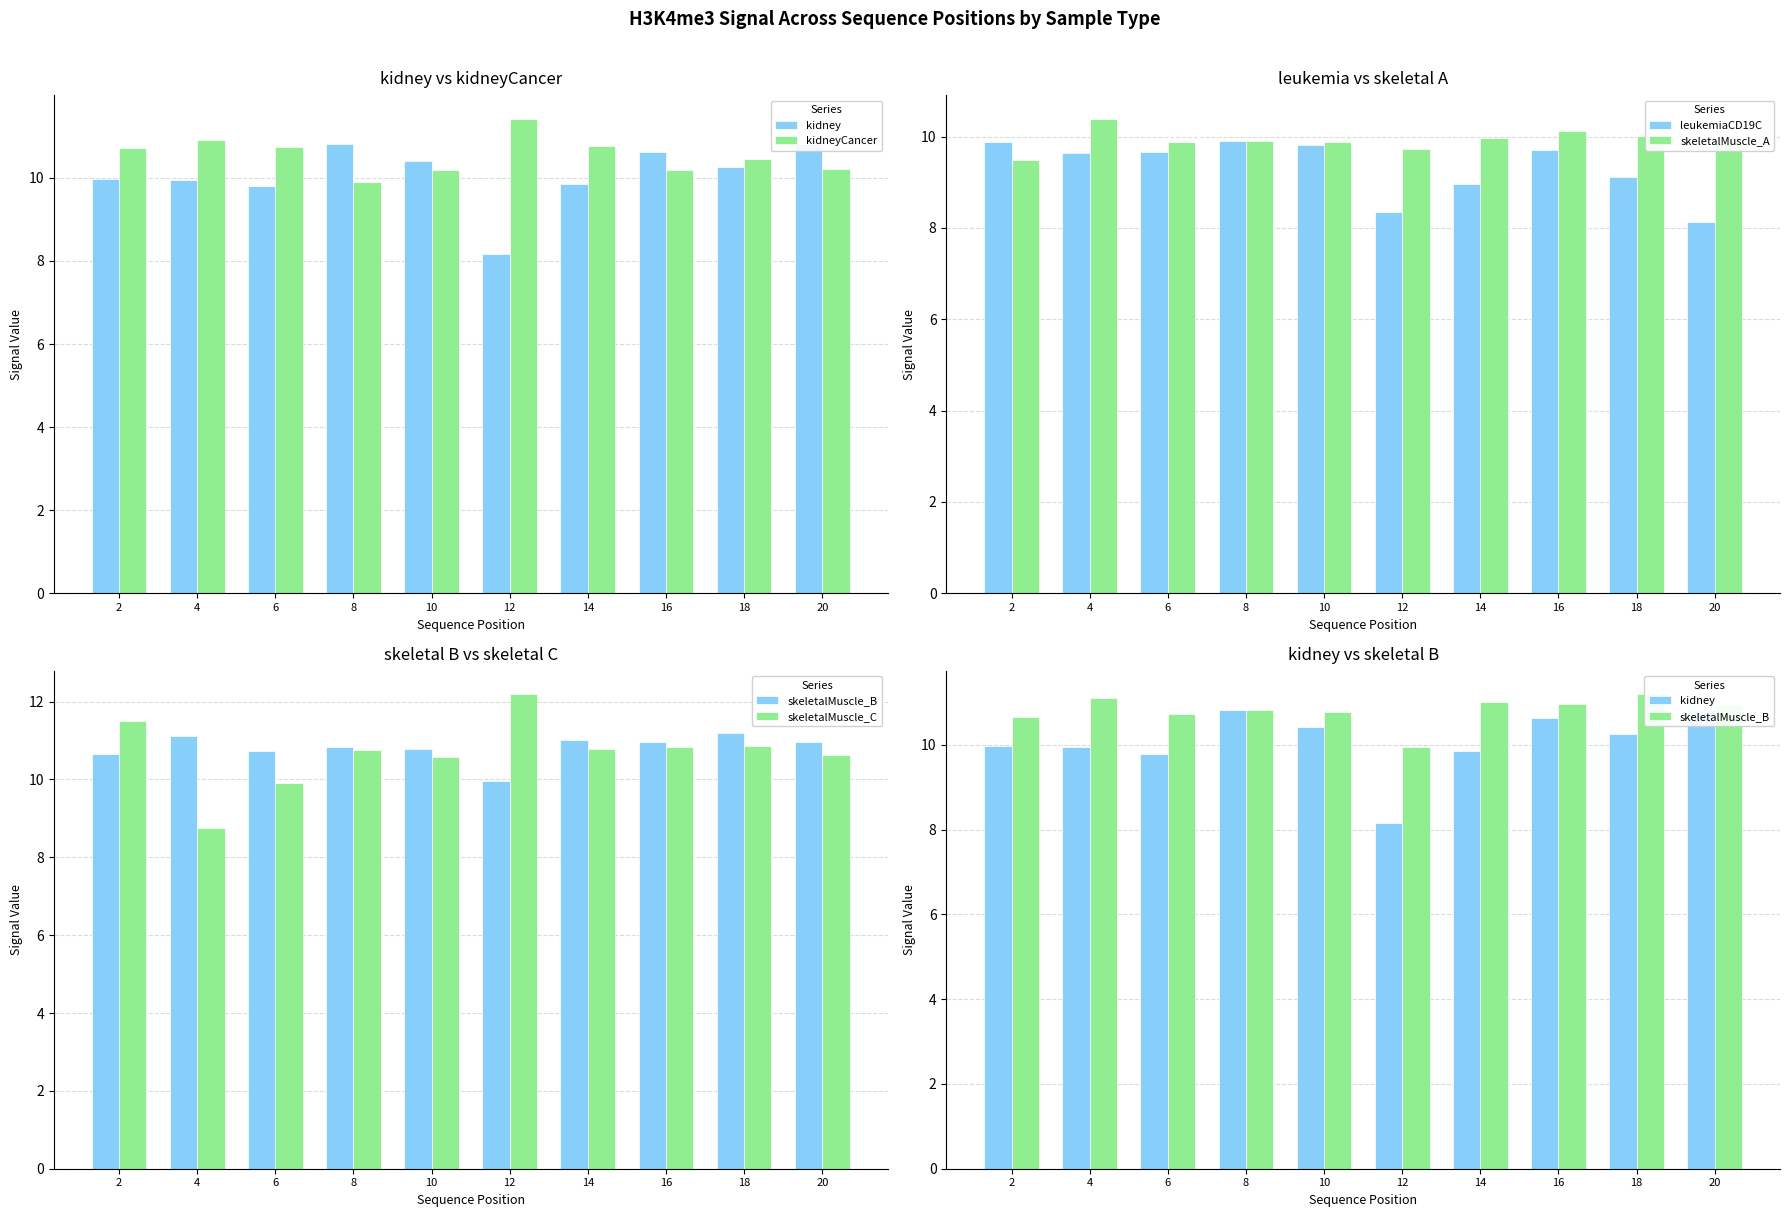

The kidneyCancer series shows 6.5 at 4. True or false?

False